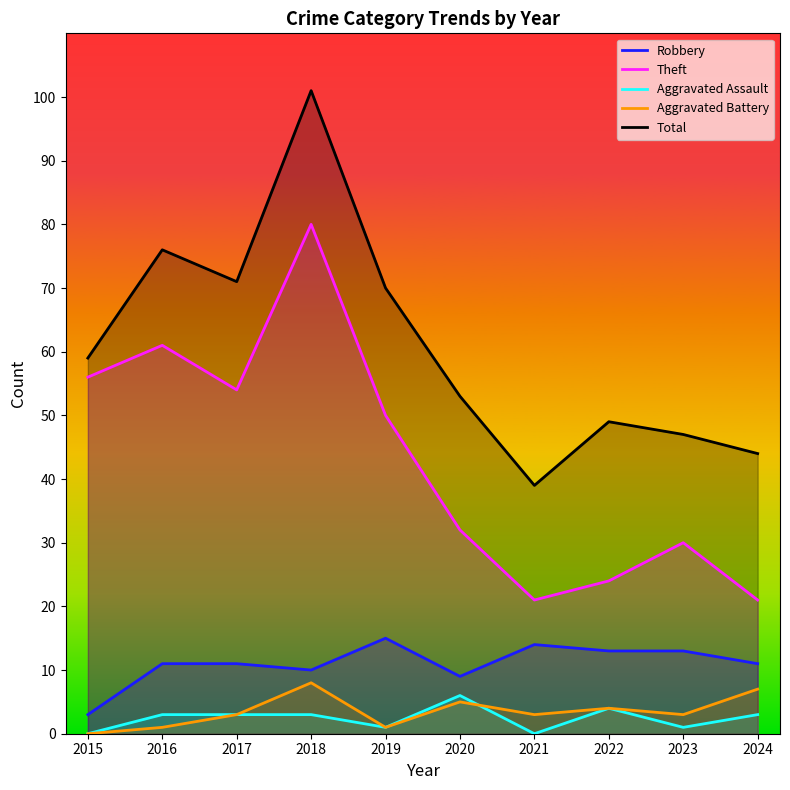

Is it true that Aggravated Assault equals 2 at 2020?

False